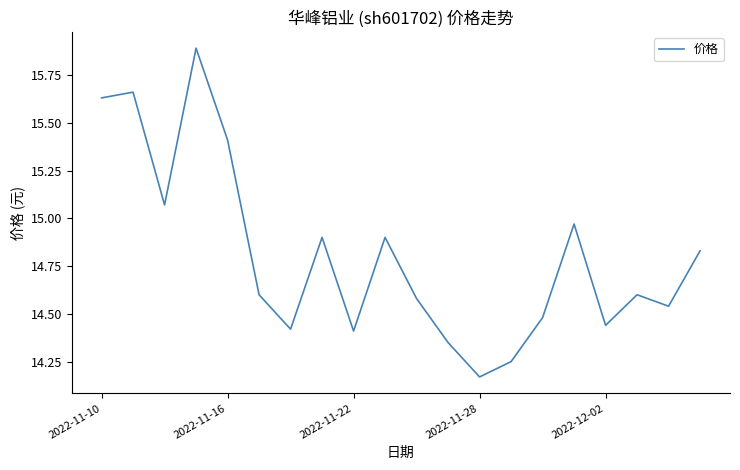

What is the maximum value shown in the chart?

15.9